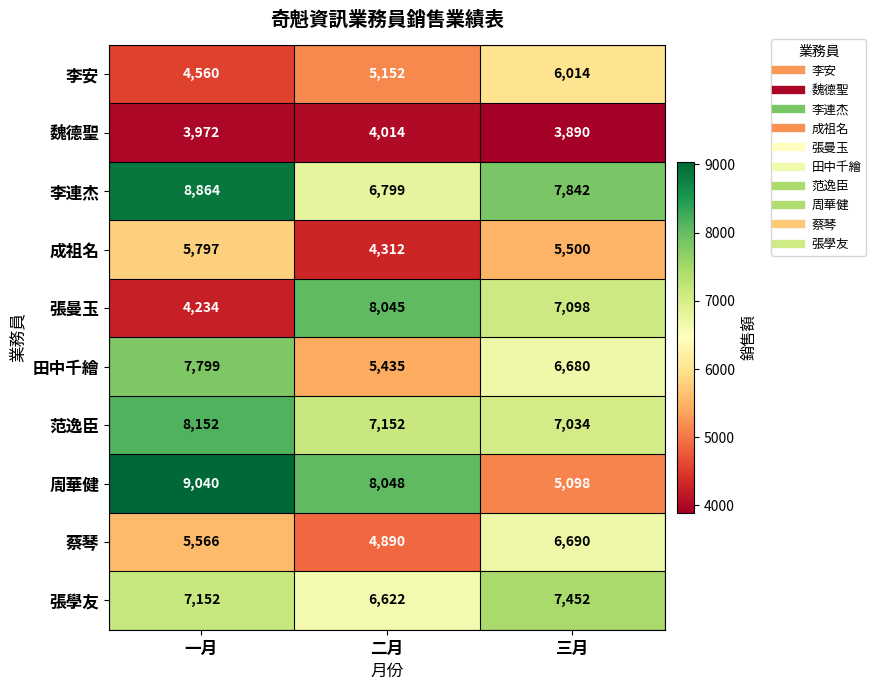

Is it true that 范逸臣 equals 11210 at 二月?

False